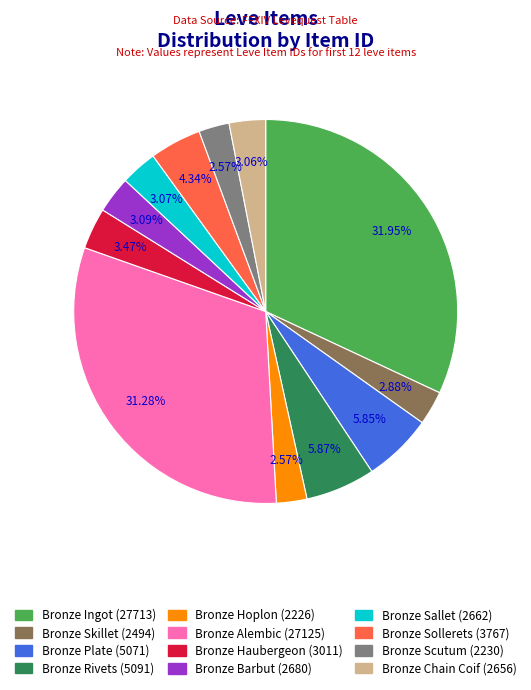

Is it true that Bronze Ingot is 46% of the pie?

False